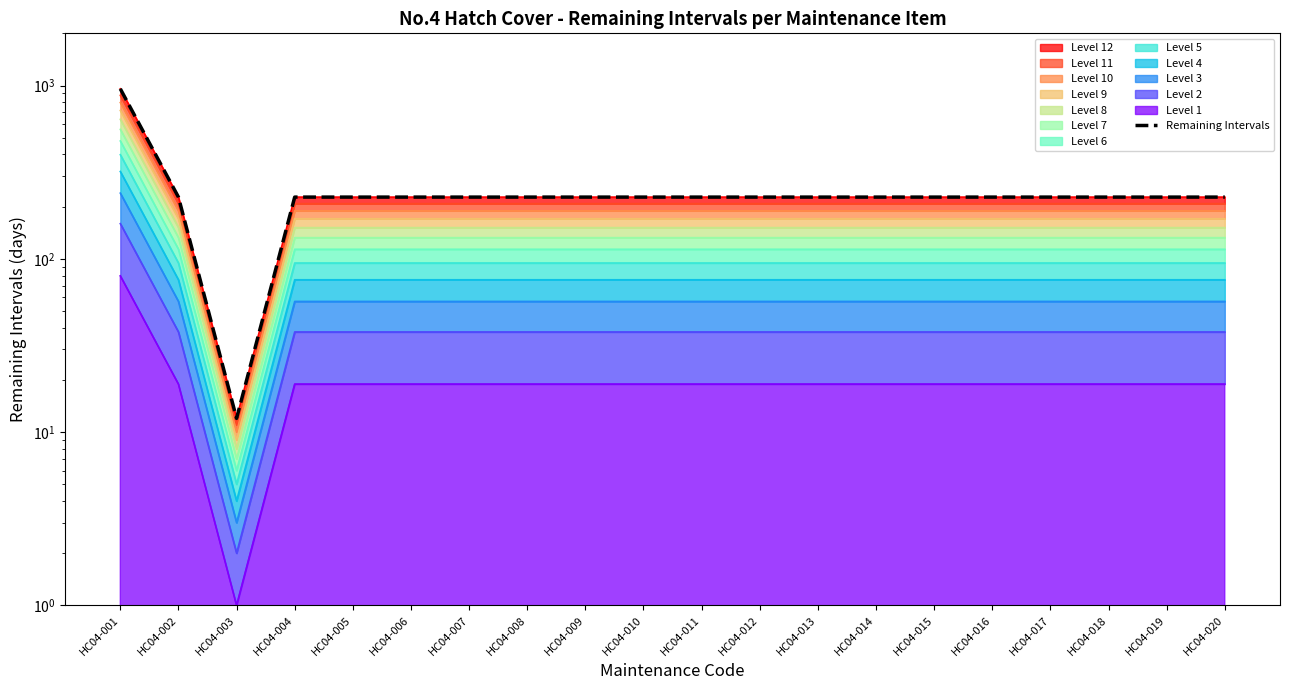

What is the difference between the maximum and minimum values?

945